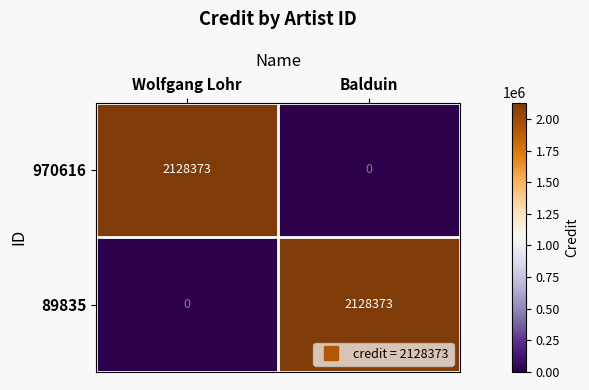

How many positive values does the 970616 series have?

1